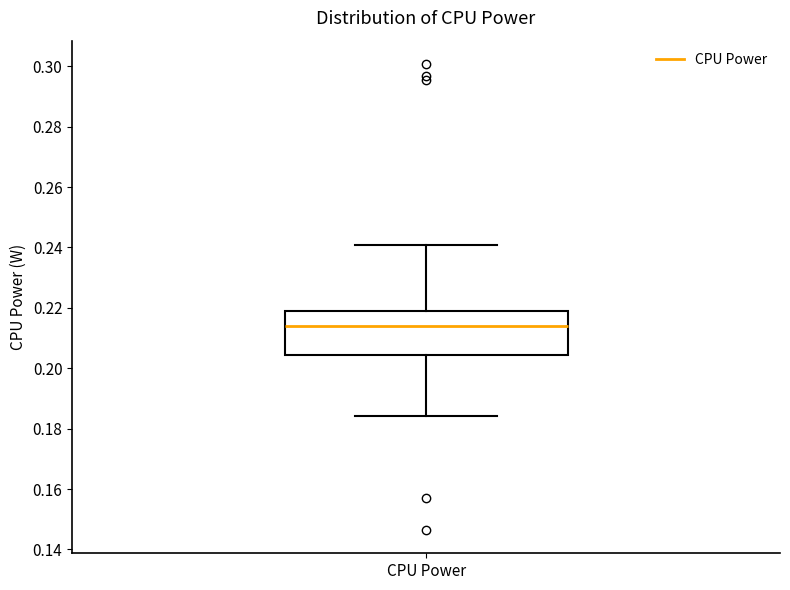

Transcribe this box plot: give where the median line is, the range the box spans, and where the two whiskers end, as read against the y-axis. The values are not printed on the chart, so give them approximately, as read against the axis.

median 0.214, box 0.204 to 0.220, whiskers 0.184 to 0.240